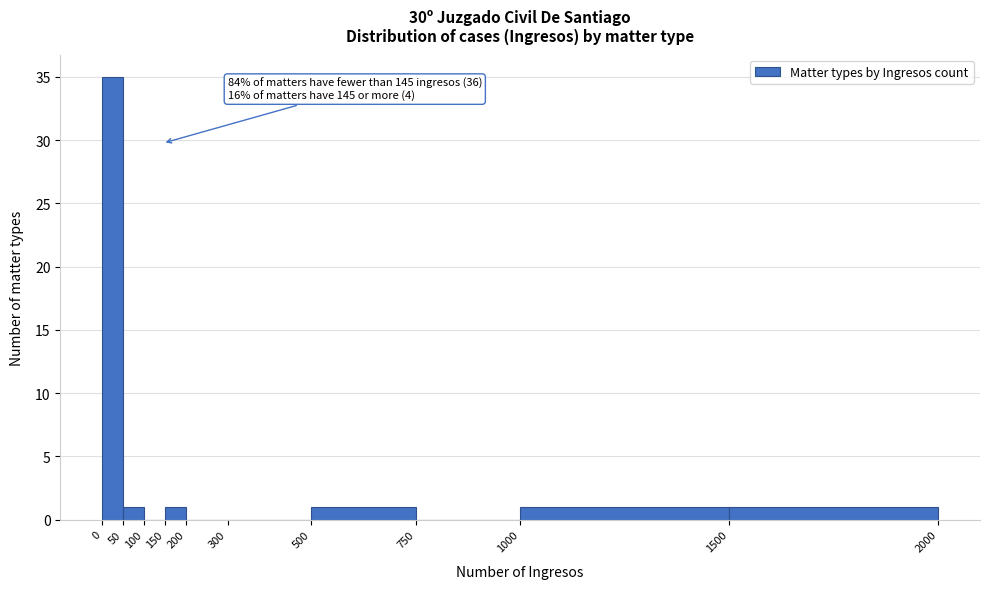

Which range on the x-axis has the tallest bar?

0 to 50